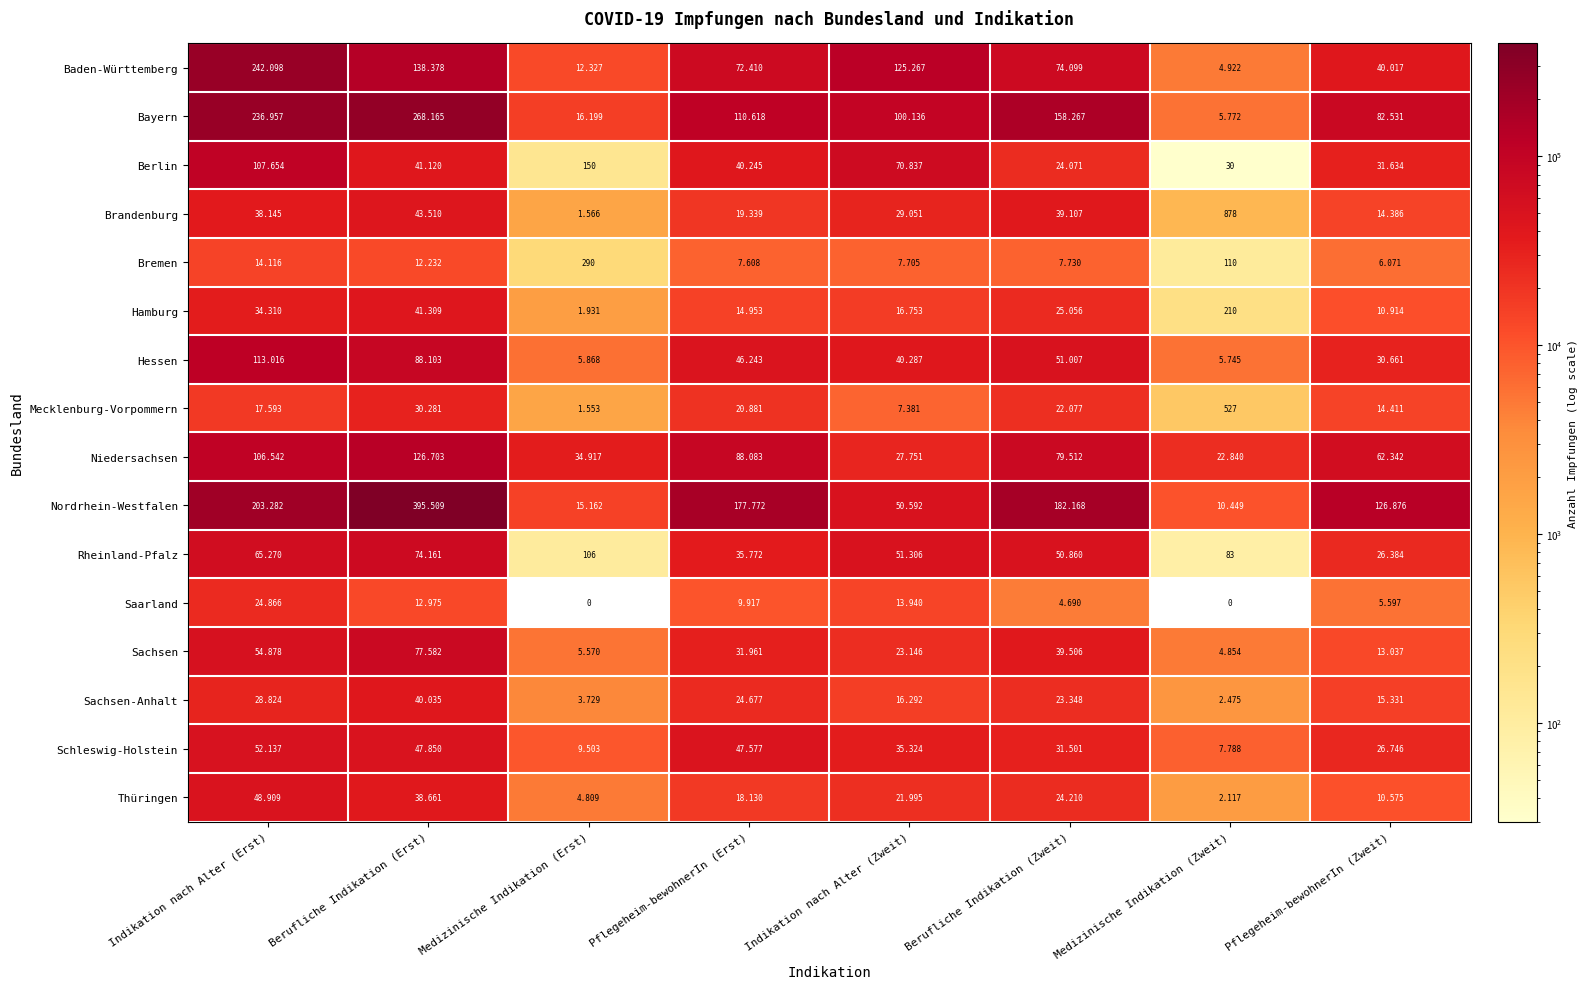

What is the difference between the highest and lowest values at Medizinische Indikation (Erst)?

34917